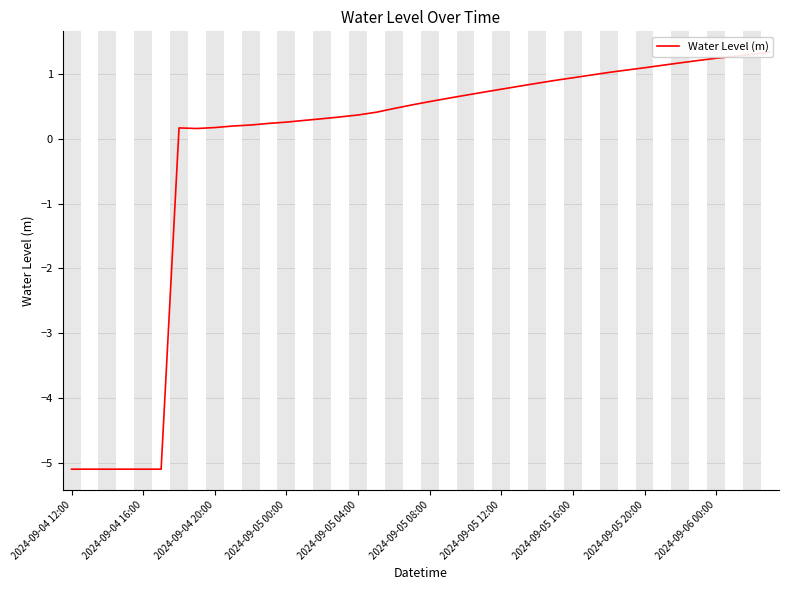

Is it true that the value at 15 is 0.1?

False